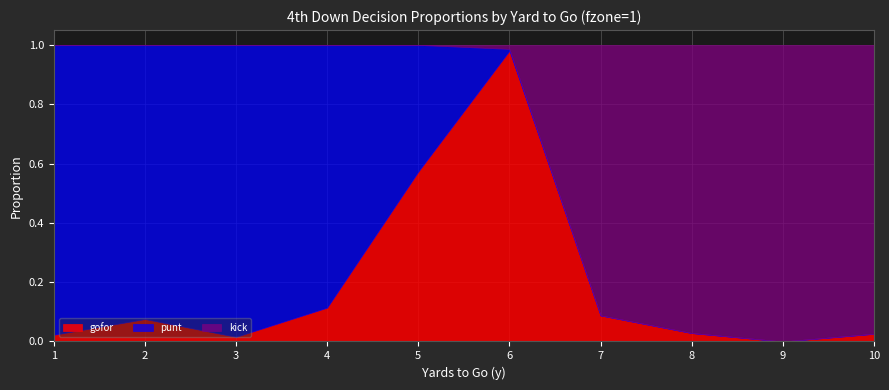

What is the difference between the second highest and minimum values in the punt series?

1.0